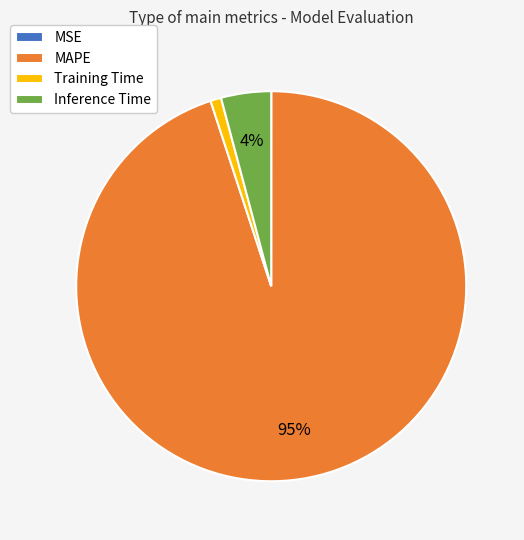

To the nearest percent, what percentage of the pie is Inference Time?

4%